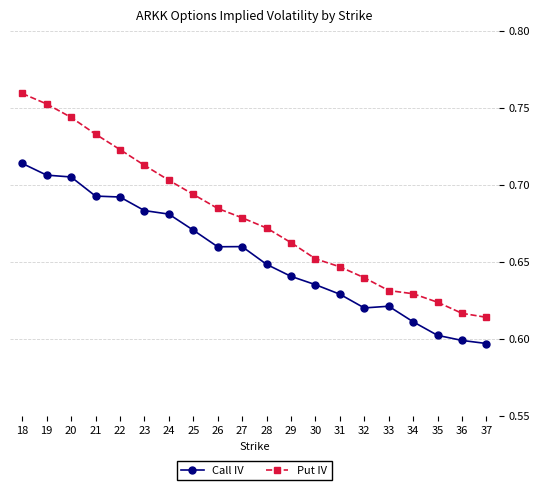

Rank the series at 19 from lowest to highest value.

Call IV, Put IV